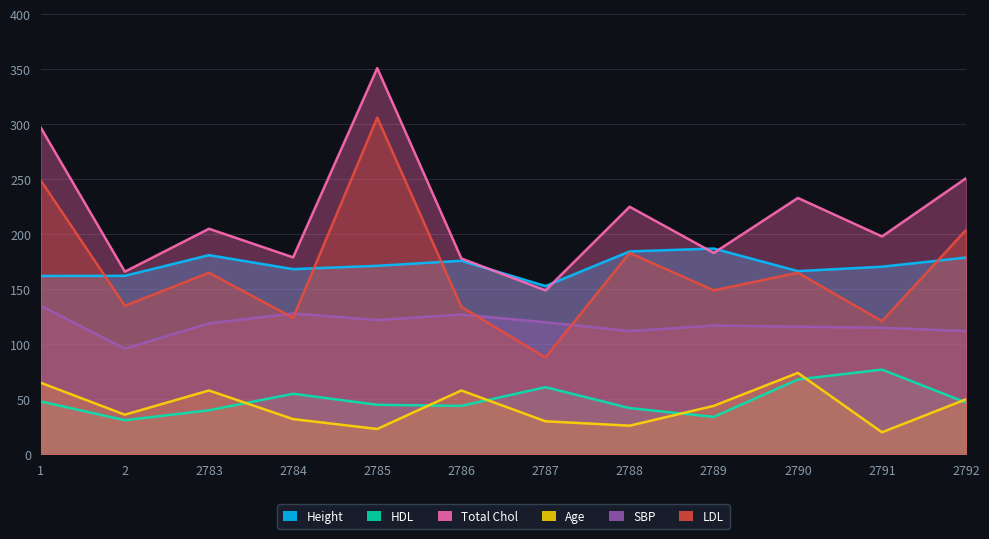

True or false: SBP has more than 1 interior local peaks.

True